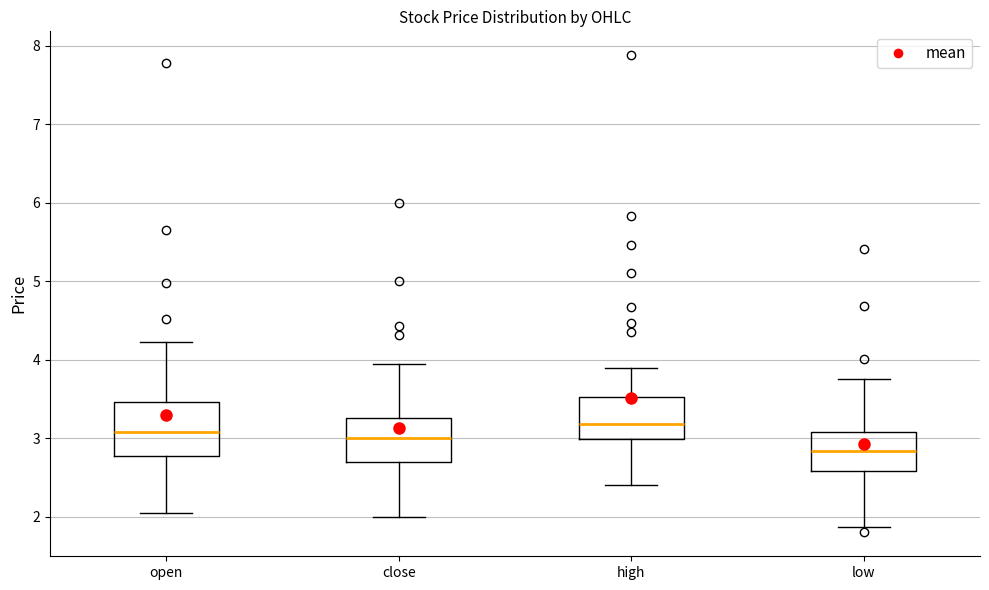

Reading left to right, read every box against the y-axis: the position of its median line, the range the box covers, and the ends of its whiskers. The values are not printed on the chart, so give them approximately, as read against the axis.

open: median 3.1, box 2.8 to 3.5, whiskers 2.1 to 4.2
close: median 3.0, box 2.7 to 3.3, whiskers 2.0 to 3.9
high: median 3.2, box 3.0 to 3.5, whiskers 2.4 to 3.9
low: median 2.8, box 2.6 to 3.1, whiskers 1.9 to 3.8